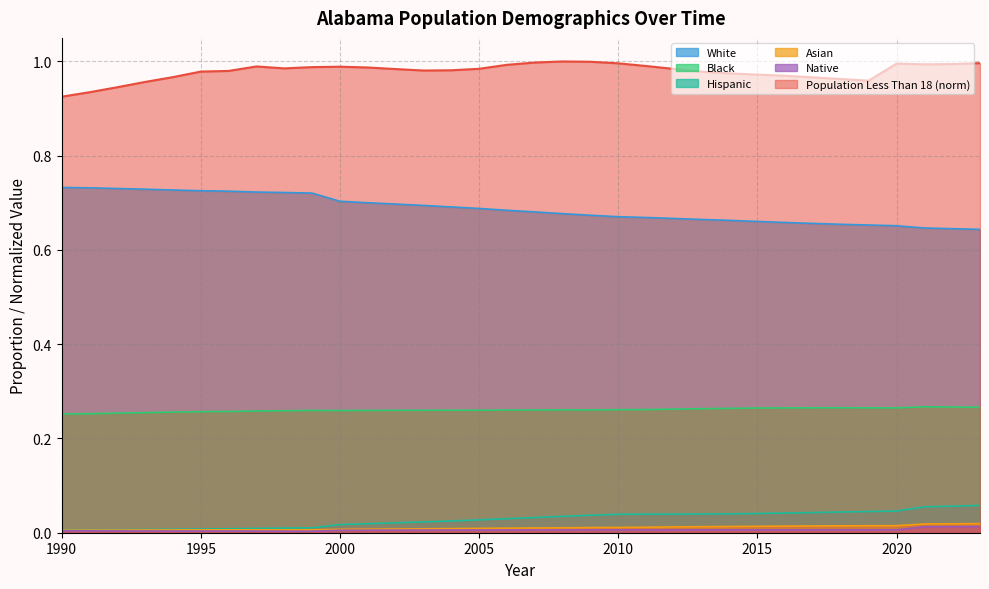

True or false: Hispanic and Native intersect in this chart.

False